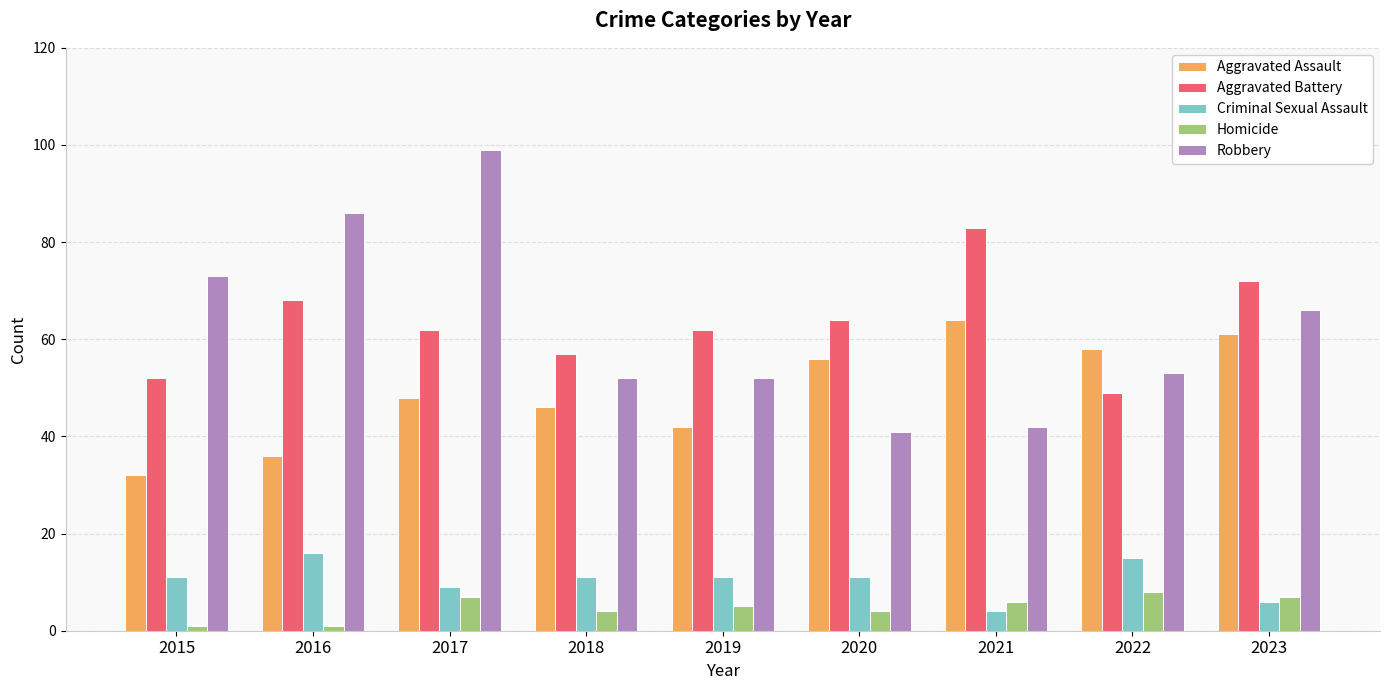

What is the spread (max minus min) of values at 2017?

92